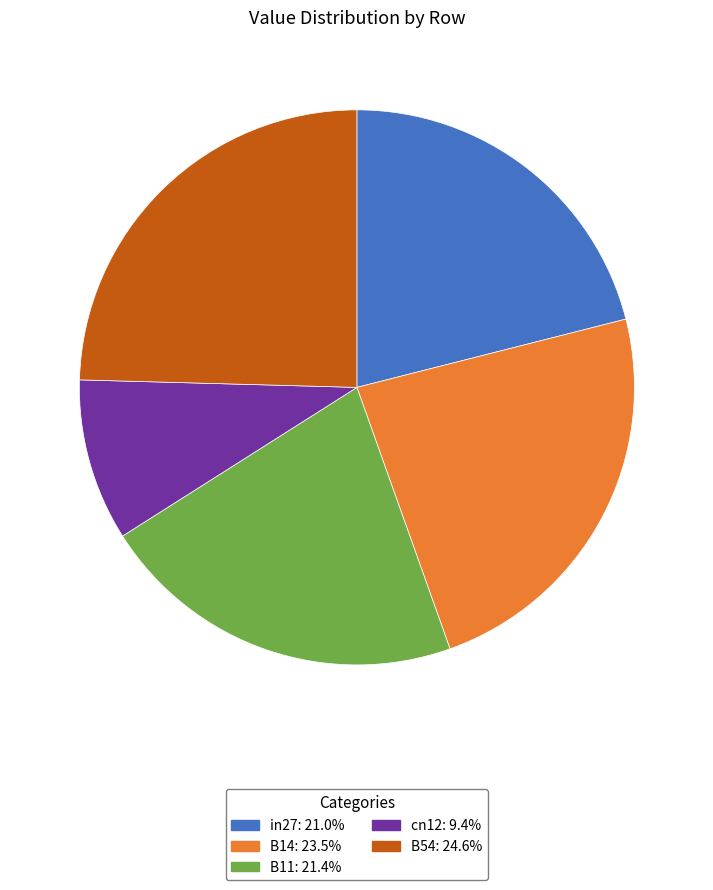

Which category has the smallest portion of the pie?

cn12